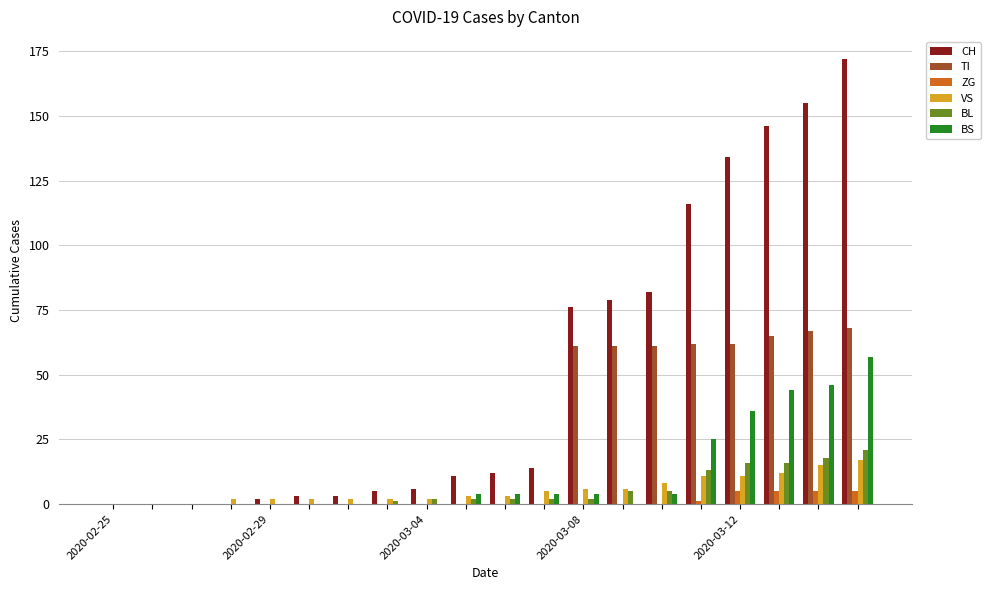

What is the greatest value displayed?

172